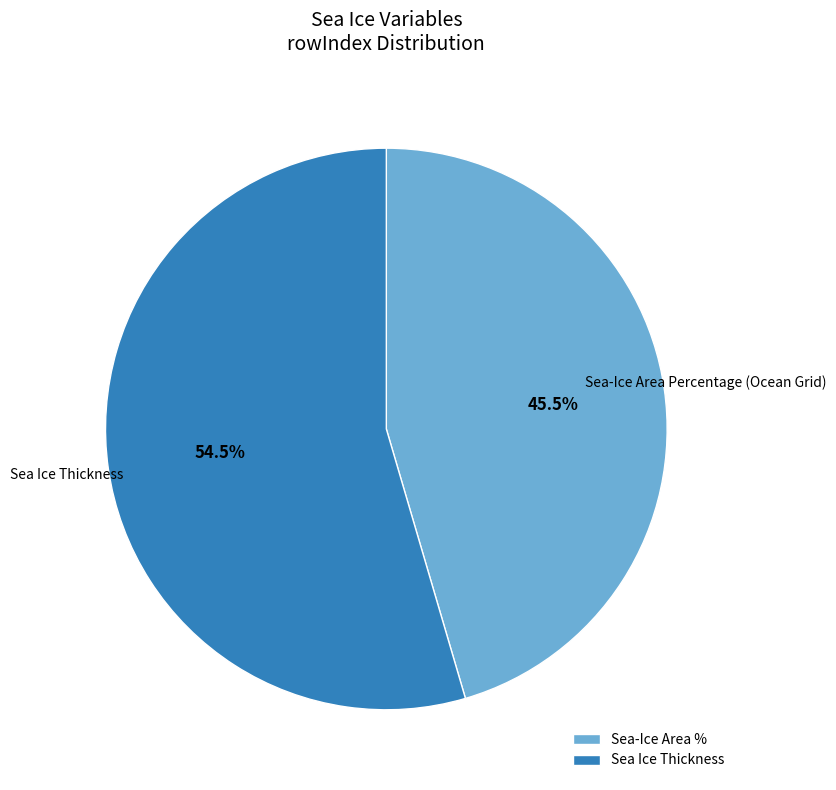

How many slices are in this pie chart?

2